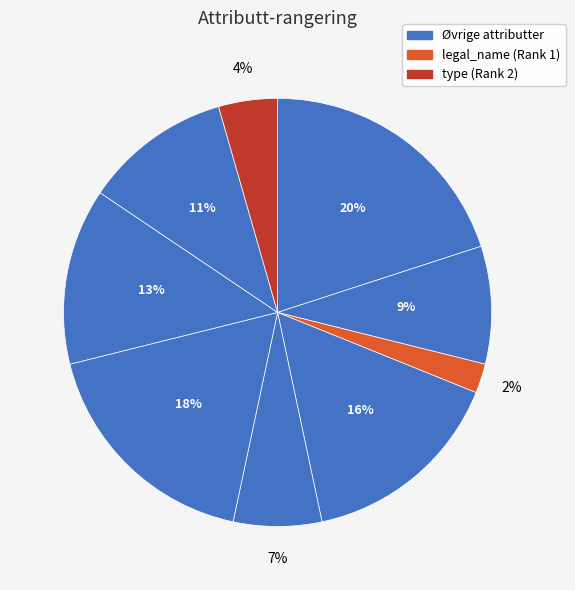

Count the number of slices in the pie.

9